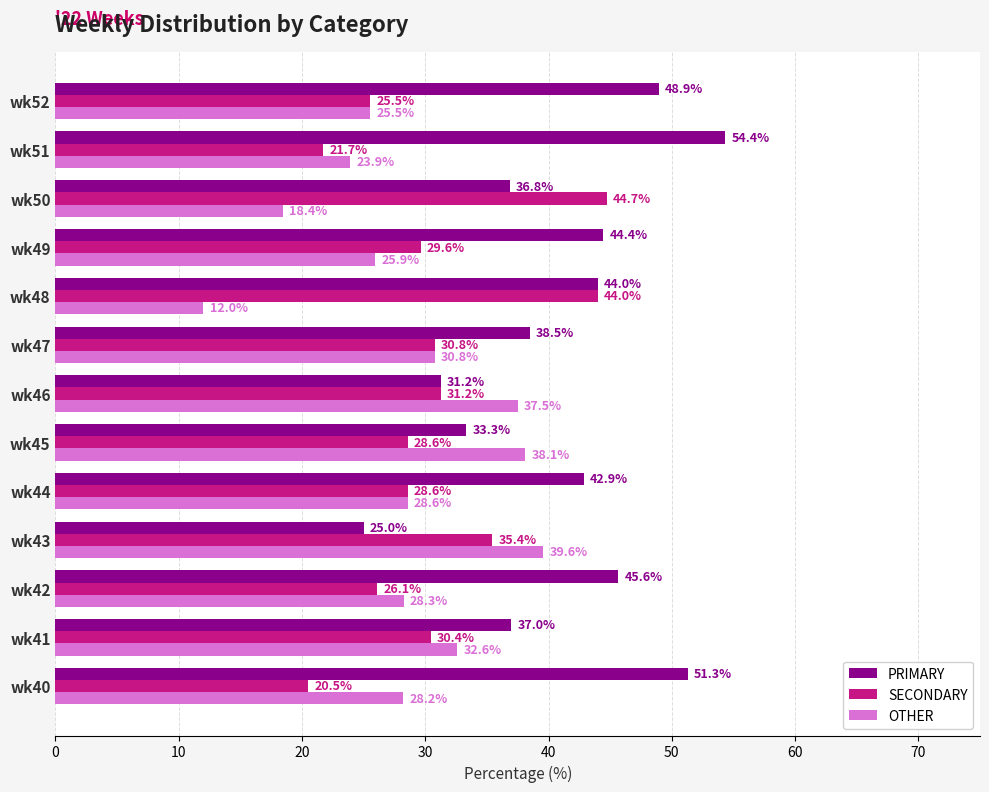

Where is PRIMARY nearest to the value 39?

wk47